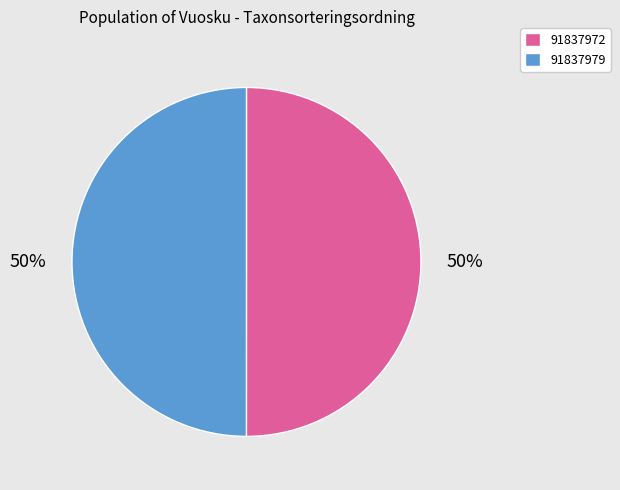

Approximately how many times larger is the value at 91837972 compared to 91837979?

1.0